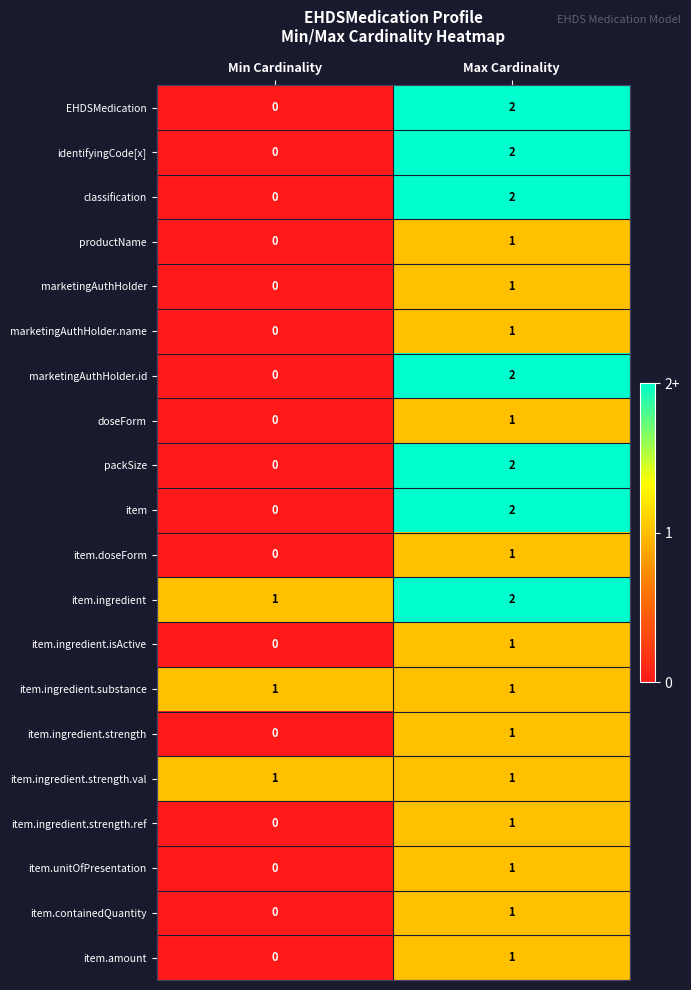

Which label corresponds to the smallest value in the chart?

Min Cardinality